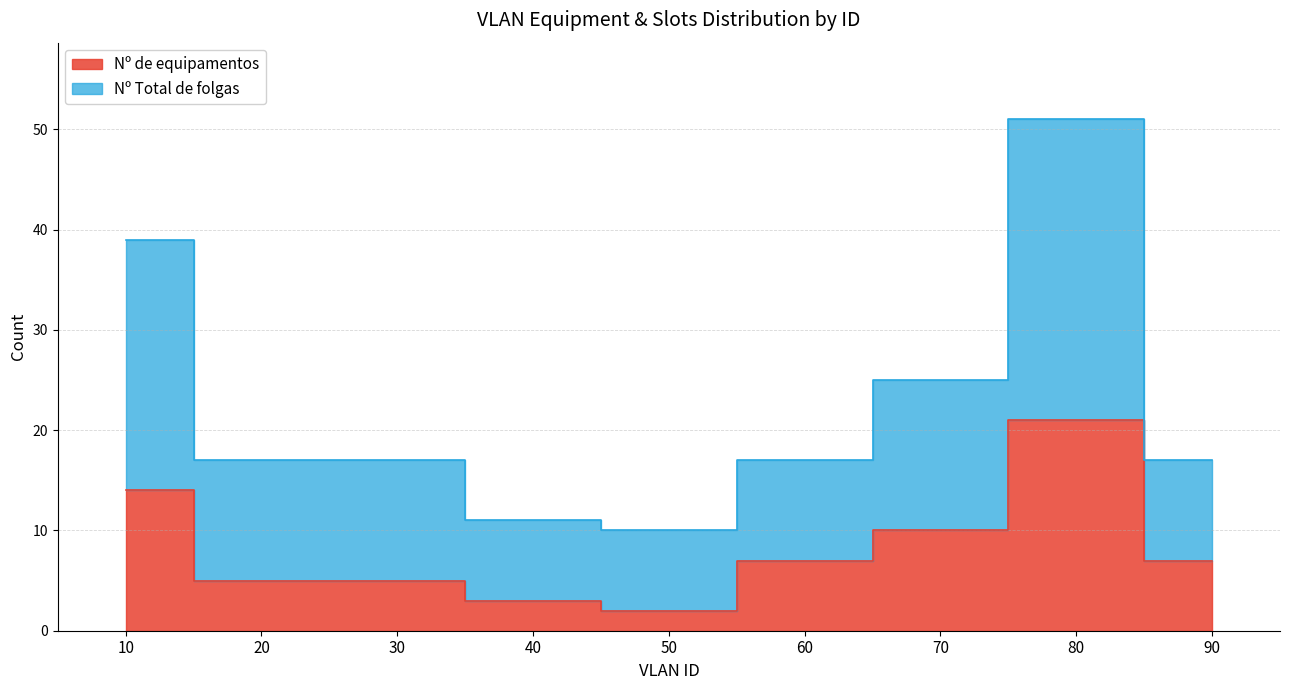

At which category is the sum across all series the highest?

80